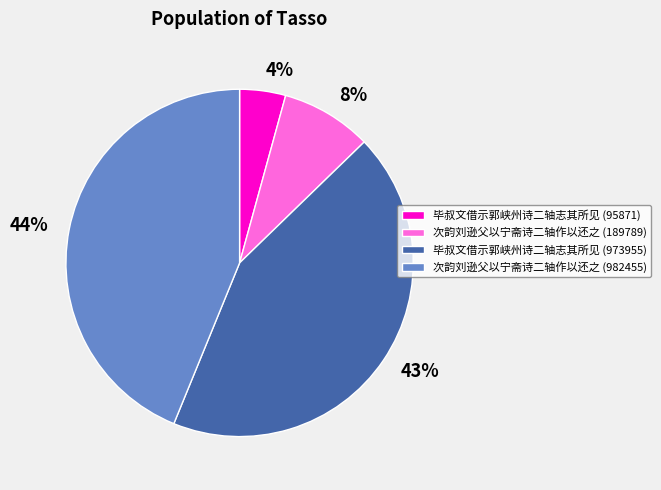

Do 毕叔文借示郭峡州诗二轴志其所见 (973955) and 毕叔文借示郭峡州诗二轴志其所见 (95871) together represent more than half of the pie?

No